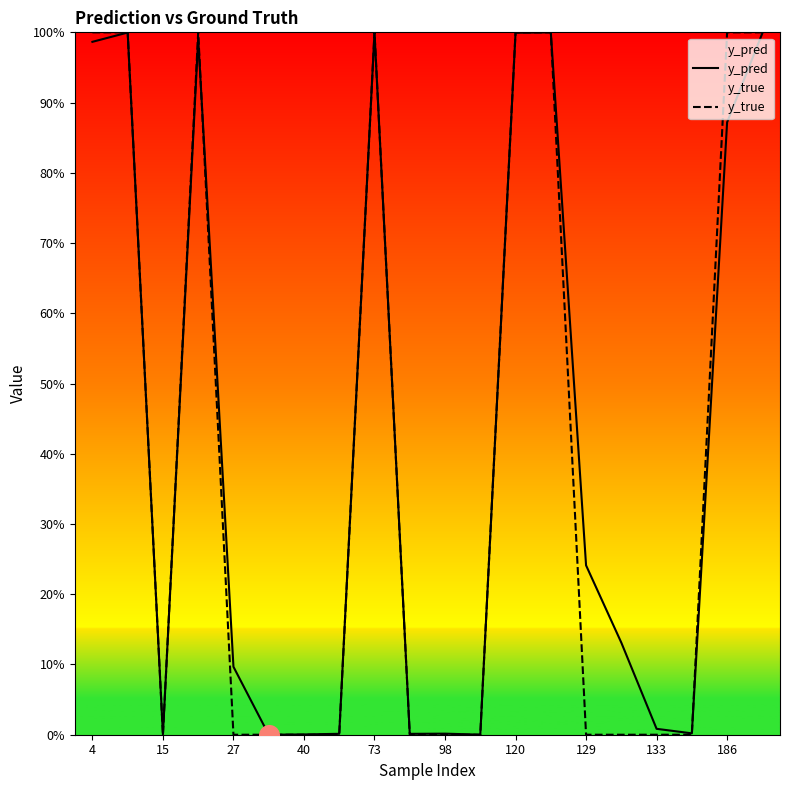

At which category is the sum across all series the highest?

13